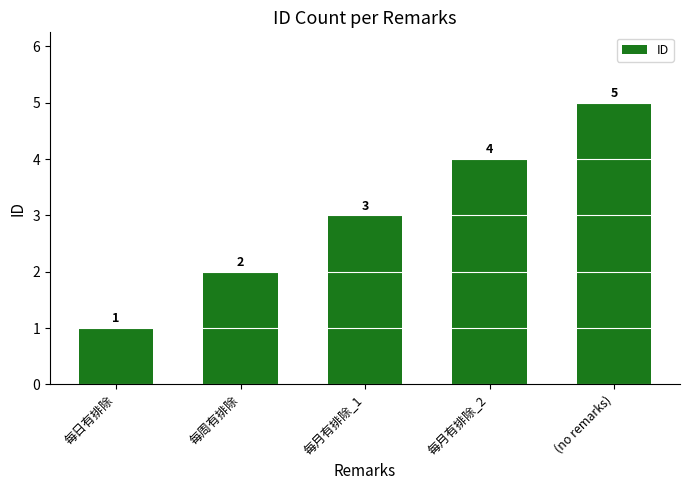

Rank the categories by value from highest to lowest.

(no remarks), 每月有排除_2, 每月有排除_1, 每周有排除, 每日有排除